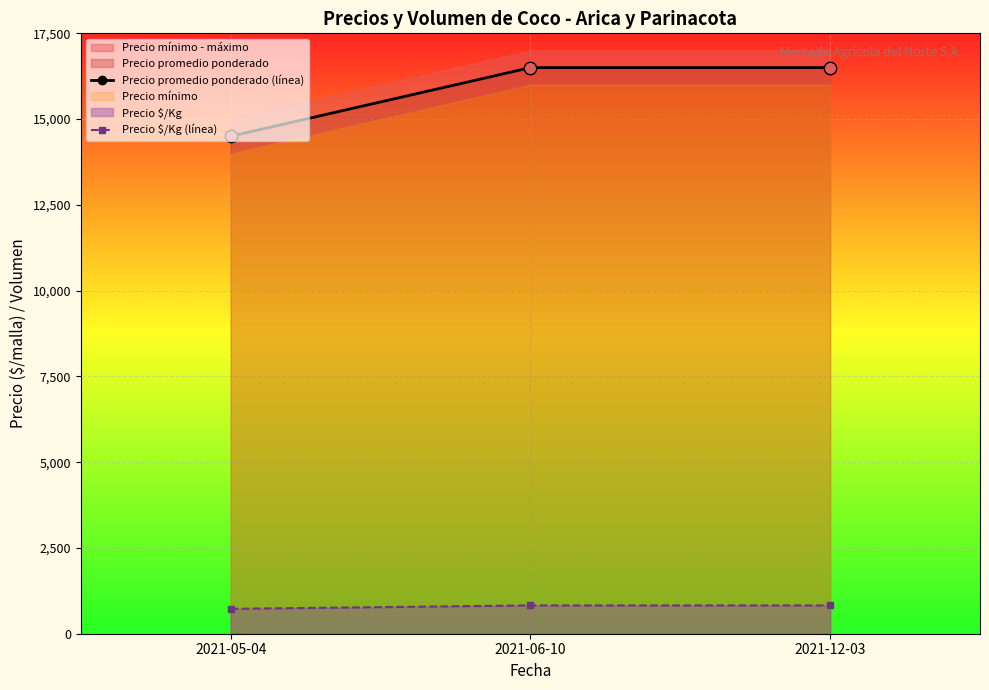

Which series has the largest total across all categories?

Precio promedio ponderado (línea)